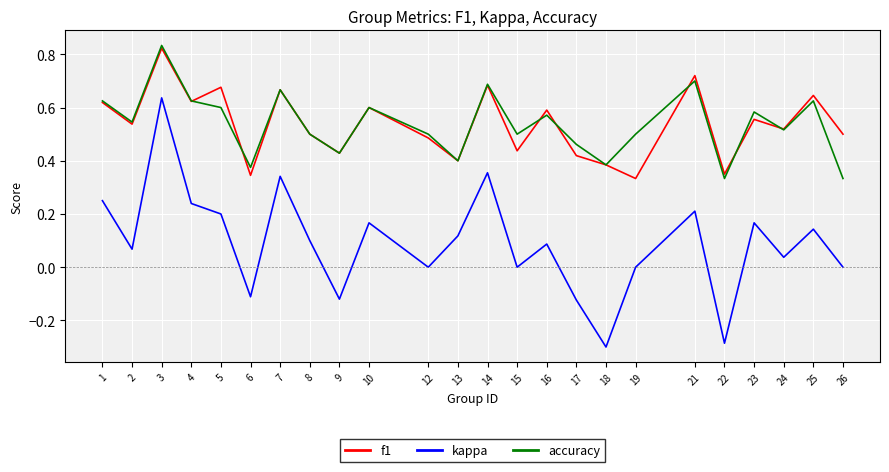

True or false: accuracy and kappa cross at least once.

False